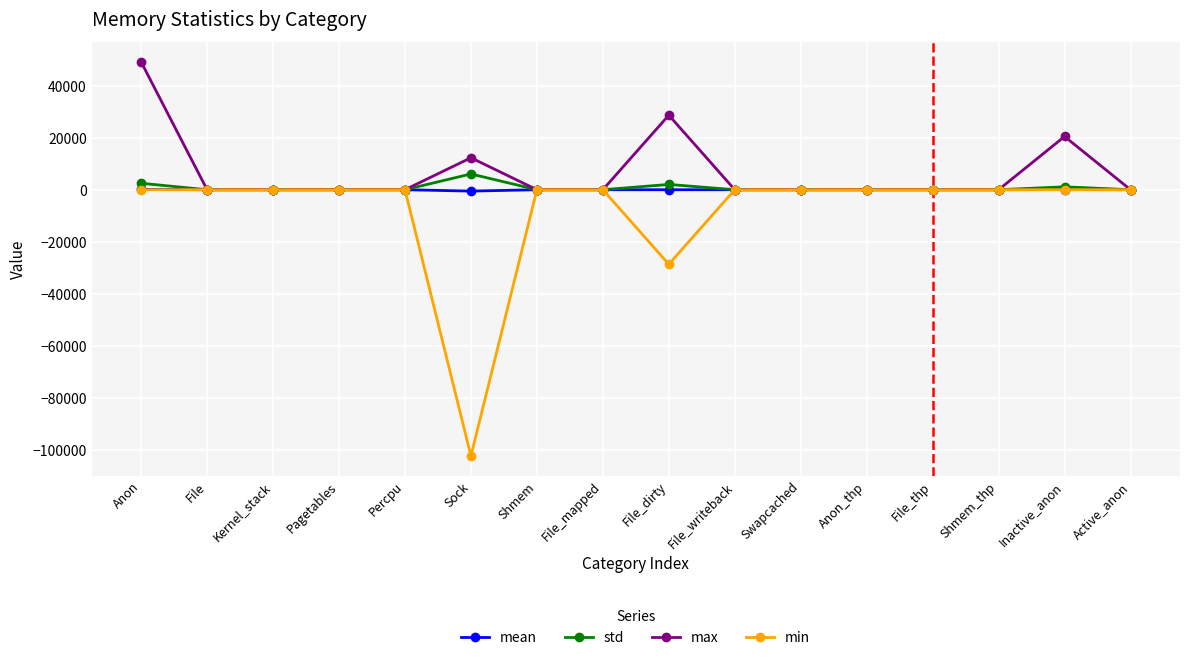

Which series has the largest total across all categories?

max